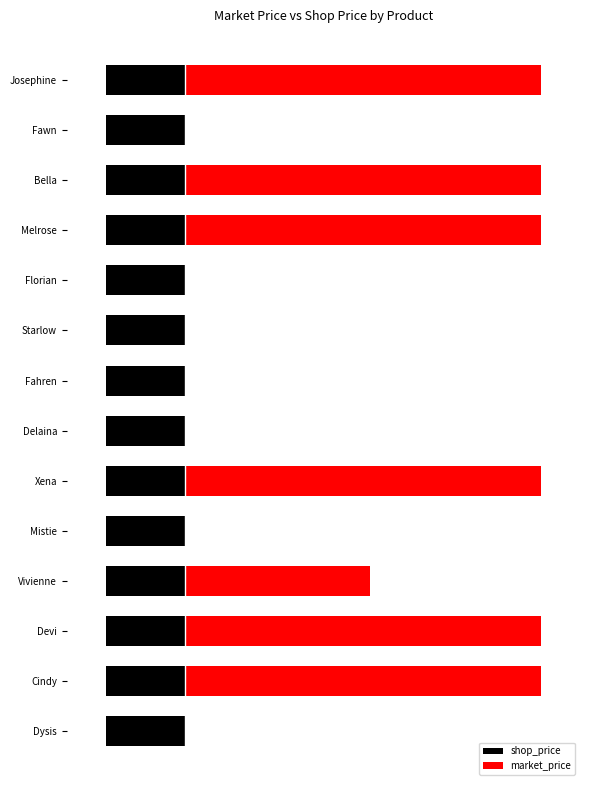

What is the greatest value displayed?

180.0